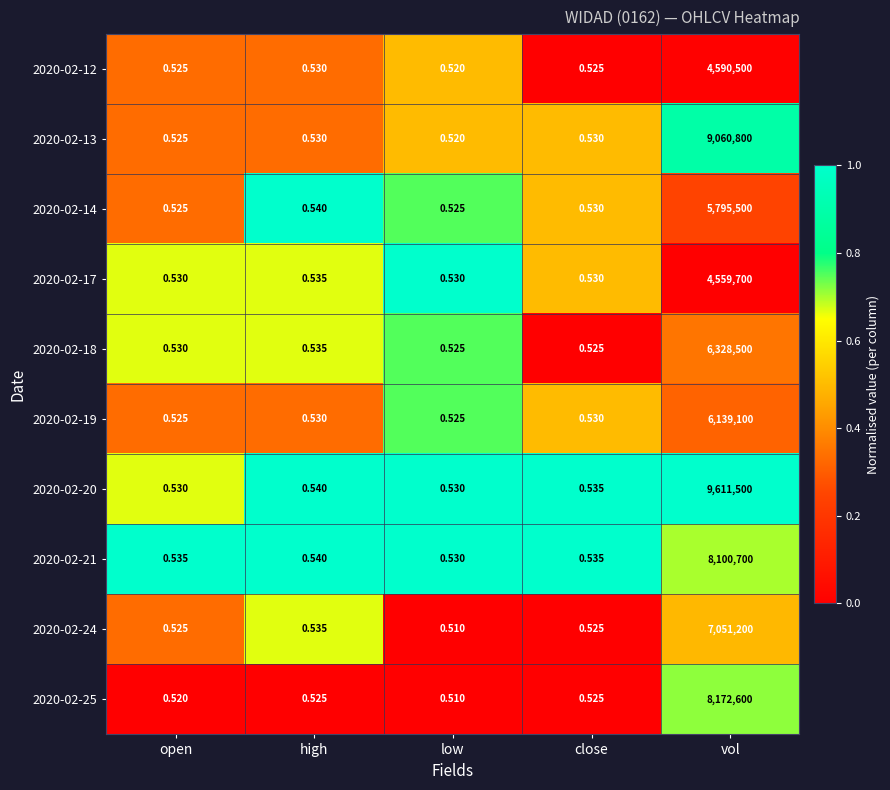

Which label corresponds to the largest value in the chart?

vol